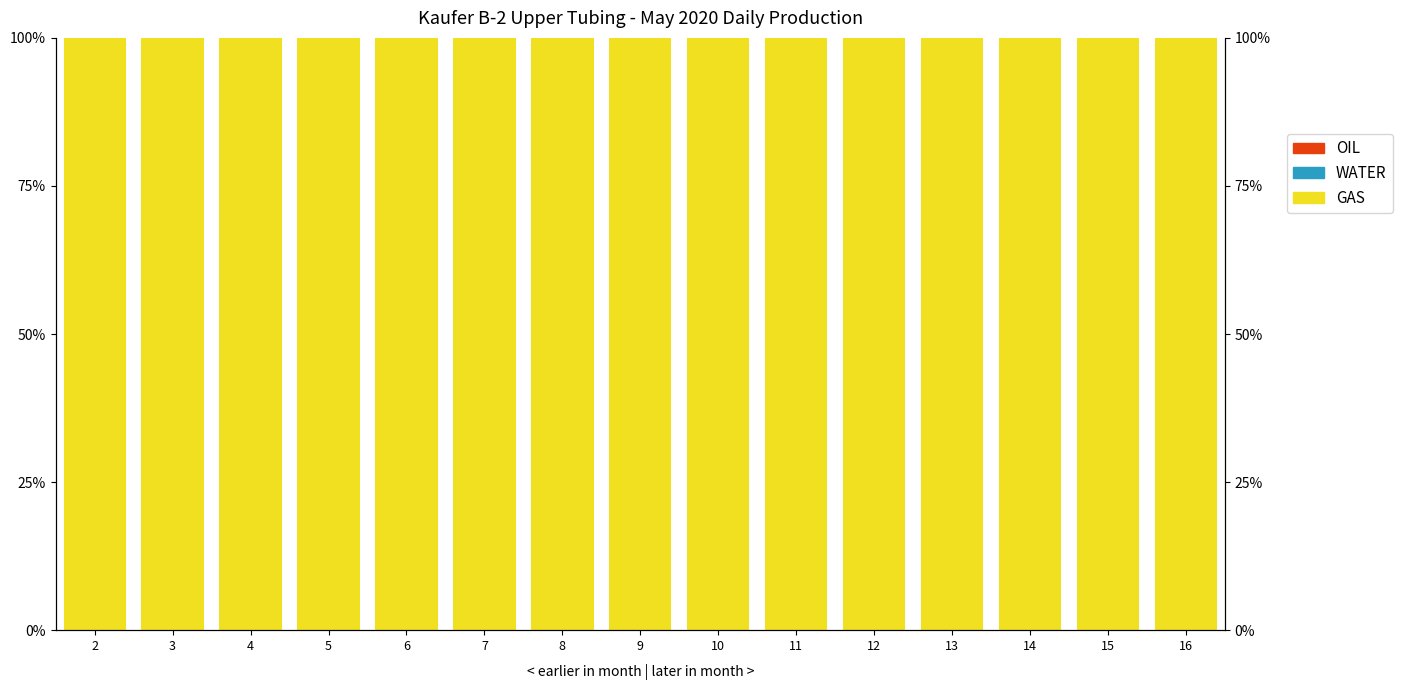

The value of WATER at 4 is 0. True or false?

True